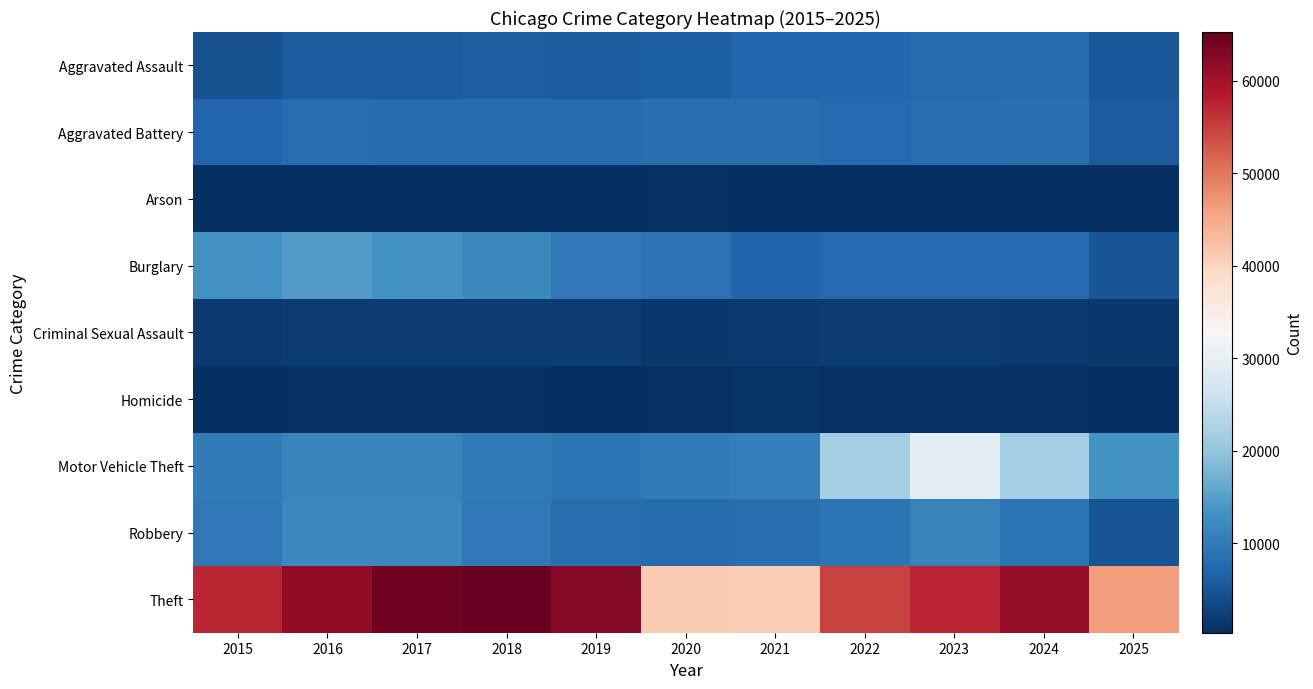

Reading right to left, what are all the values shown in this chart?

Aggravated Assault: 2025=5367	2024=7906	2023=7712	2022=7281	2021=7242	2020=6265	2019=5841	2018=6002	2017=5793	2016=5713	2015=4480
Aggravated Battery: 2025=5796	2024=8182	2023=8081	2022=7495	2021=8348	2020=8320	2019=7858	2018=7734	2017=7845	2016=8085	2015=7018
Arson: 2025=298	2024=481	2023=513	2022=422	2021=530	2020=588	2019=376	2018=373	2017=444	2016=516	2015=453
Burglary: 2025=4941	2024=7655	2023=7486	2022=7594	2021=6661	2020=8759	2019=9639	2018=11747	2017=13001	2016=14289	2015=13184
Criminal Sexual Assault: 2025=1419	2024=1791	2023=1878	2022=1846	2021=1764	2020=1508	2019=1932	2018=2058	2017=2000	2016=1871	2015=1718
Homicide: 2025=345	2024=589	2023=632	2022=730	2021=806	2020=787	2019=499	2018=588	2017=672	2016=786	2015=496
Motor Vehicle Theft: 2025=13432	2024=21713	2023=29255	2022=21472	2021=10605	2020=9962	2019=8978	2018=9985	2017=11380	2016=11285	2015=10068
Robbery: 2025=4812	2024=9116	2023=11052	2022=8965	2021=7920	2020=7855	2019=7995	2018=9681	2017=11881	2016=11960	2015=9638
Theft: 2025=46470	2024=61291	2023=57497	2022=54899	2021=40822	2020=41350	2019=62499	2018=65290	2017=64387	2016=61626	2015=57353